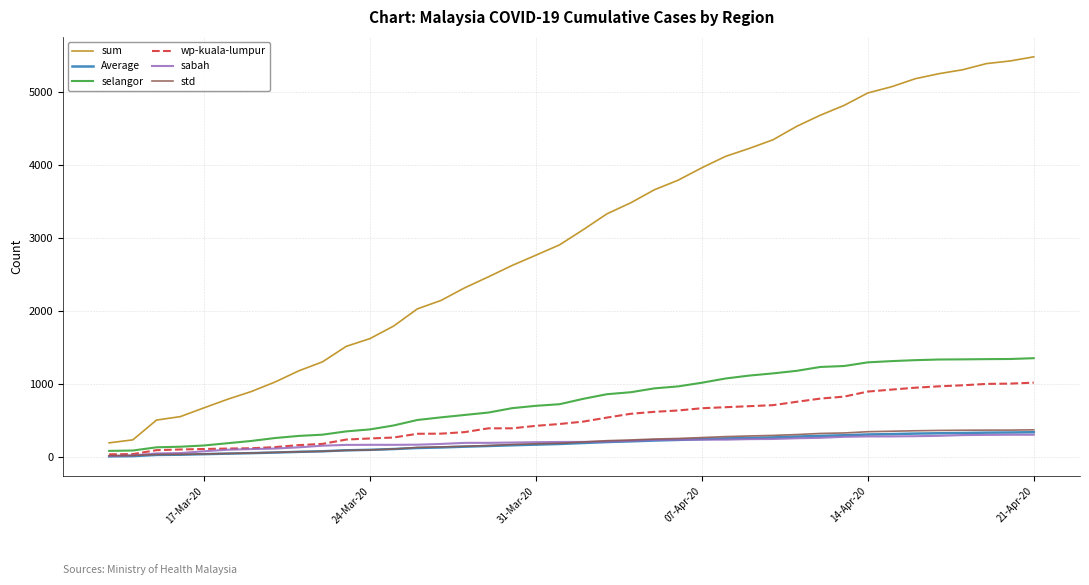

Which series has the largest range (max minus min)?

sum